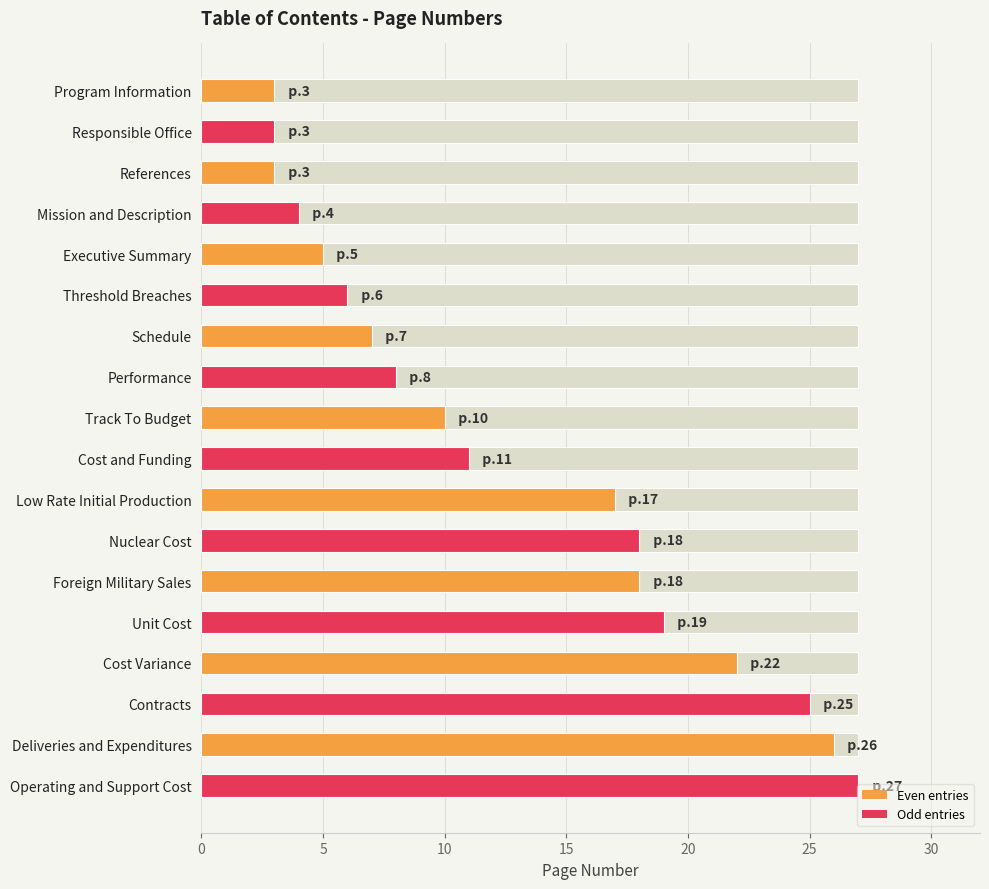

Reading right to left, extract all data points from this chart.

27	26	25	22	19	18	18	17	11	10	8	7	6	5	4	3	3	3